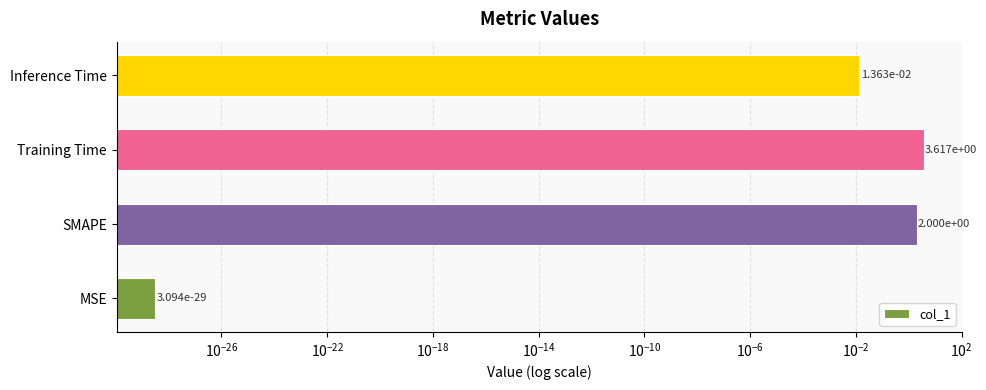

How many bars are there in total?

4